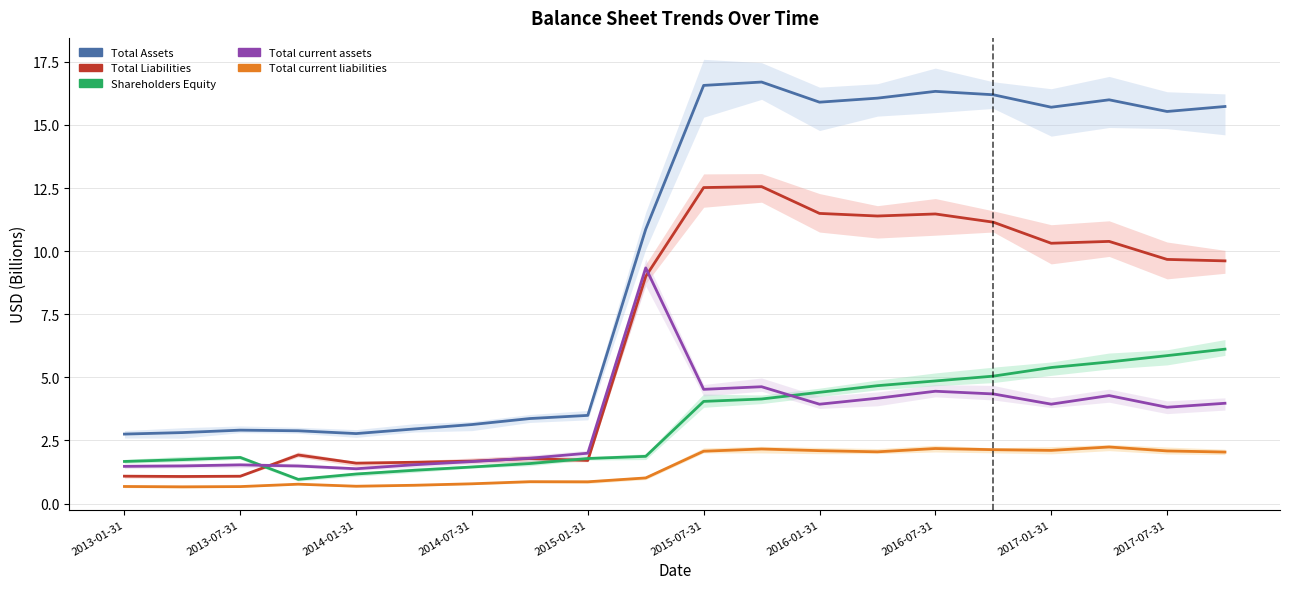

What is the maximum value shown in the chart?

16.7